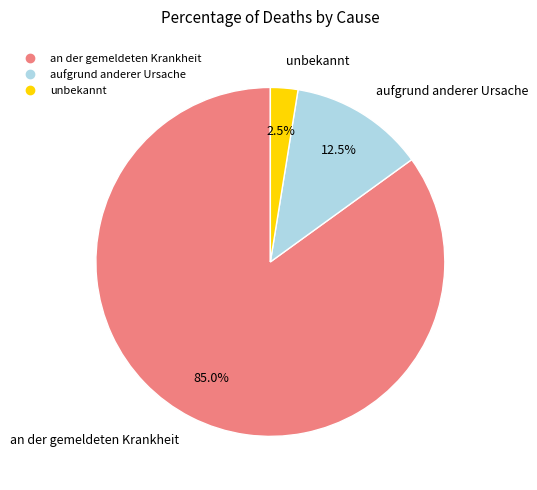

Between unbekannt and aufgrund anderer Ursache, which is larger?

aufgrund anderer Ursache